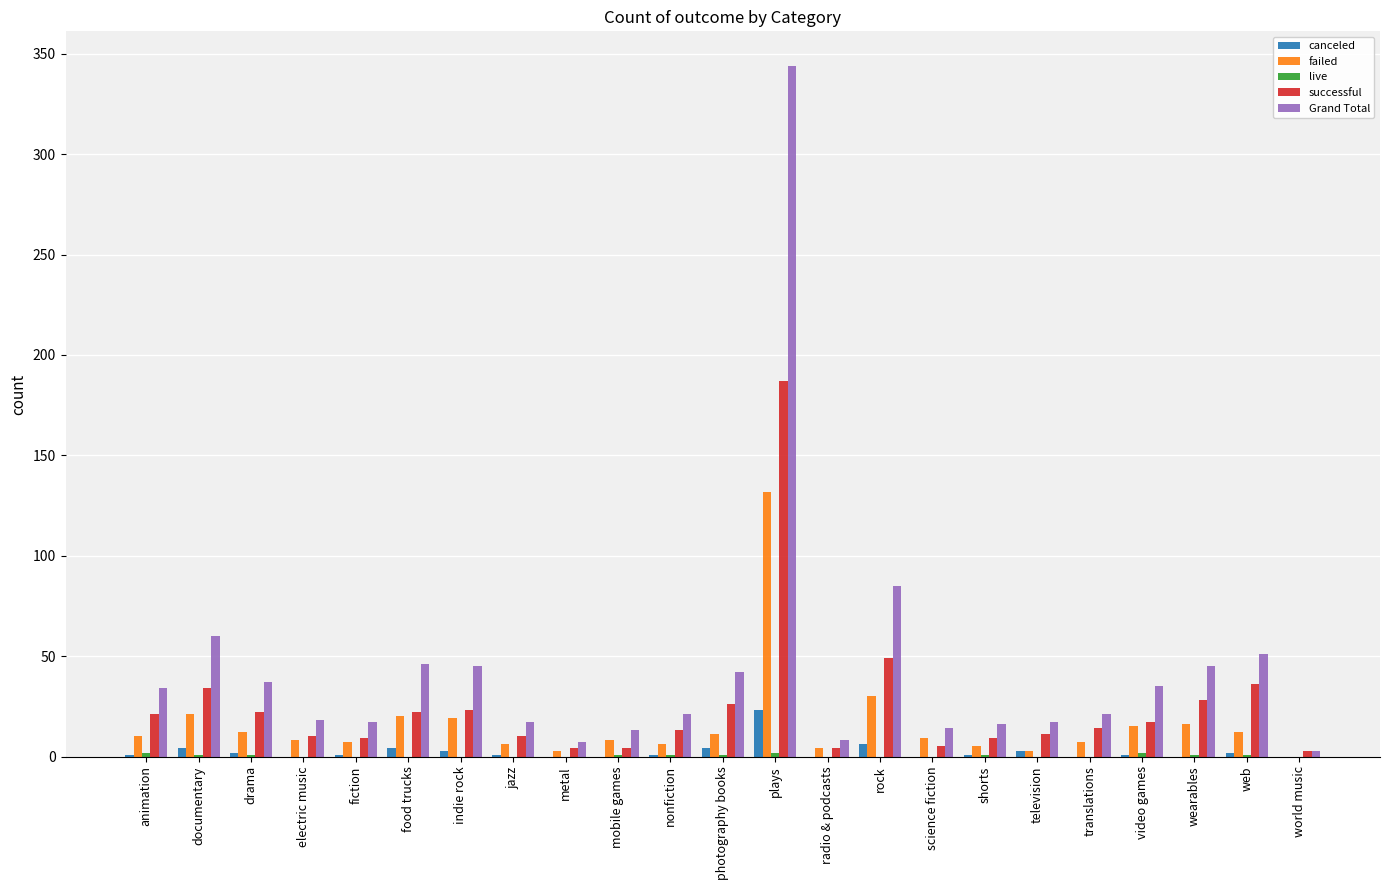

How many distinct data groups are displayed?

5